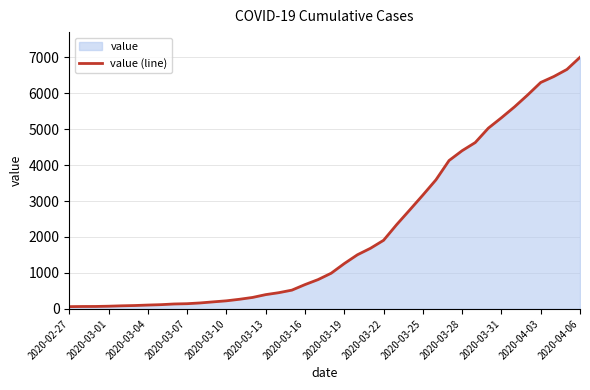

Which category has the highest value across all series?

2020-04-06